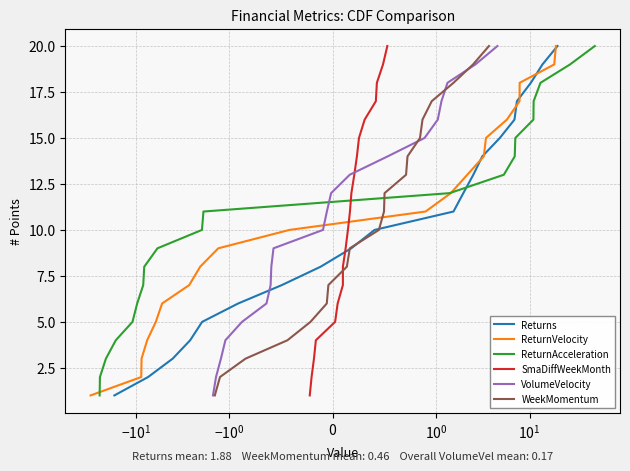

What is the maximum value for Returns?

20